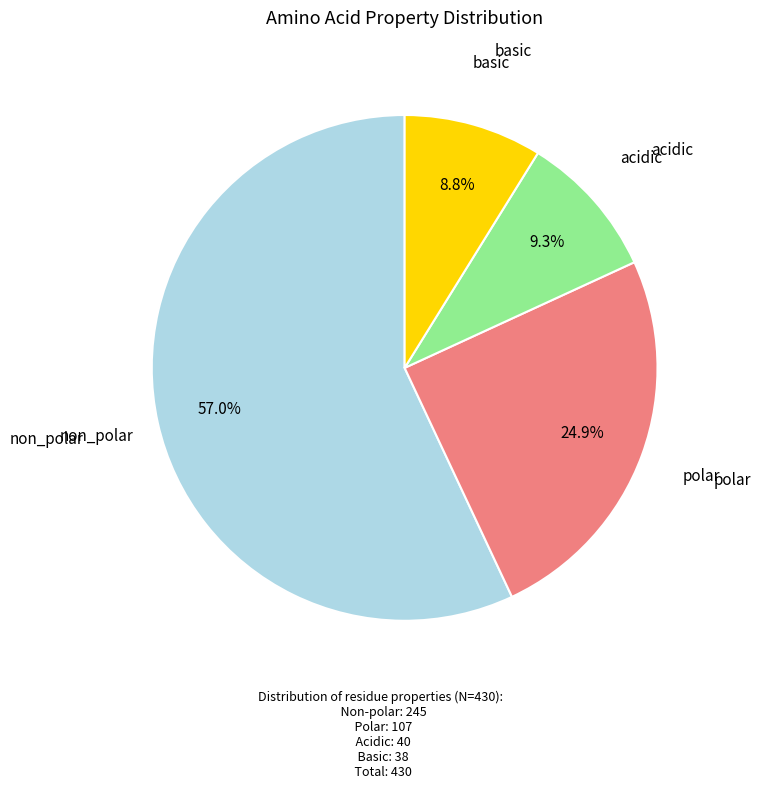

Is there any slice that represents more than half of the pie?

Yes